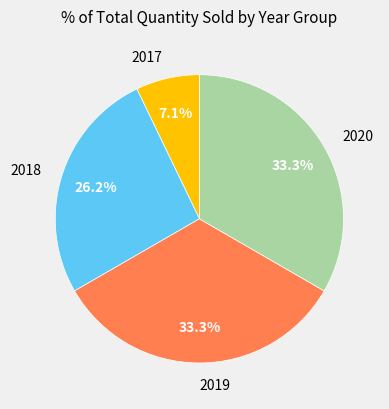

Is there any slice that represents more than half of the pie?

No